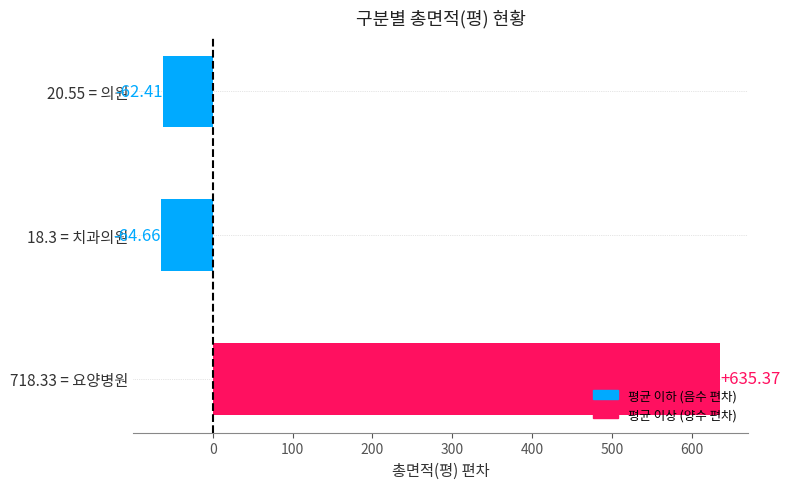

Between 18.3 = 치과의원 and 20.55 = 의원, which is larger?

20.55 = 의원